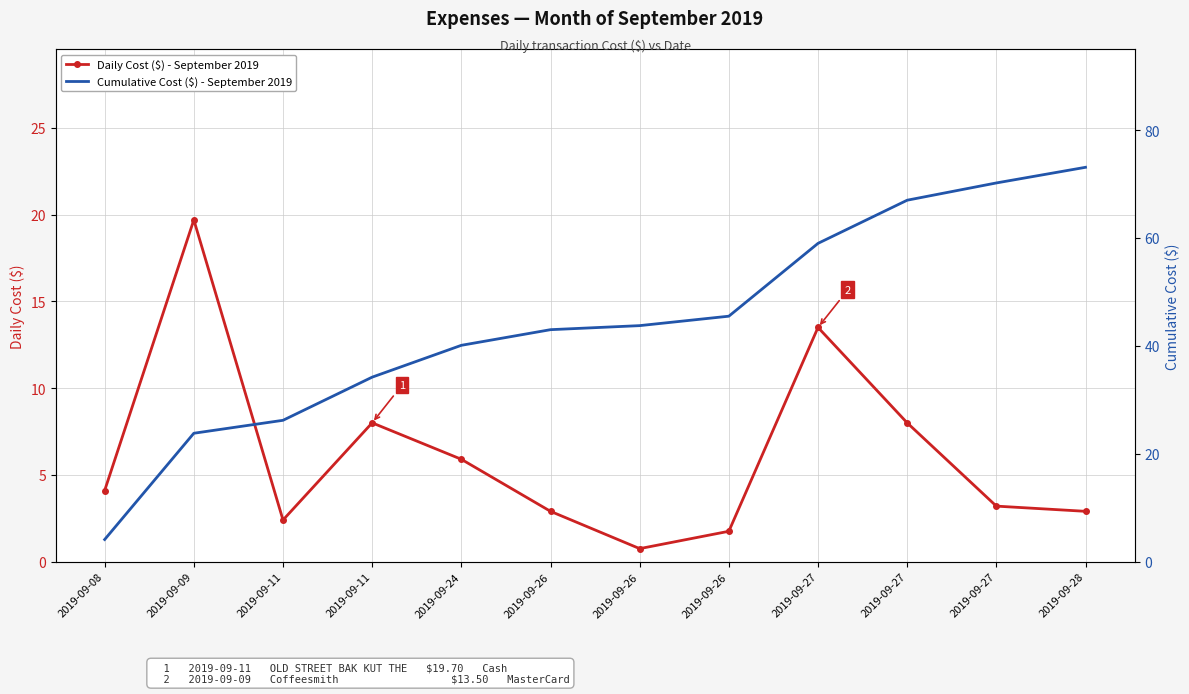

True or false: Daily Cost ($) - September 2019 and Cumulative Cost ($) - September 2019 intersect in this chart.

False